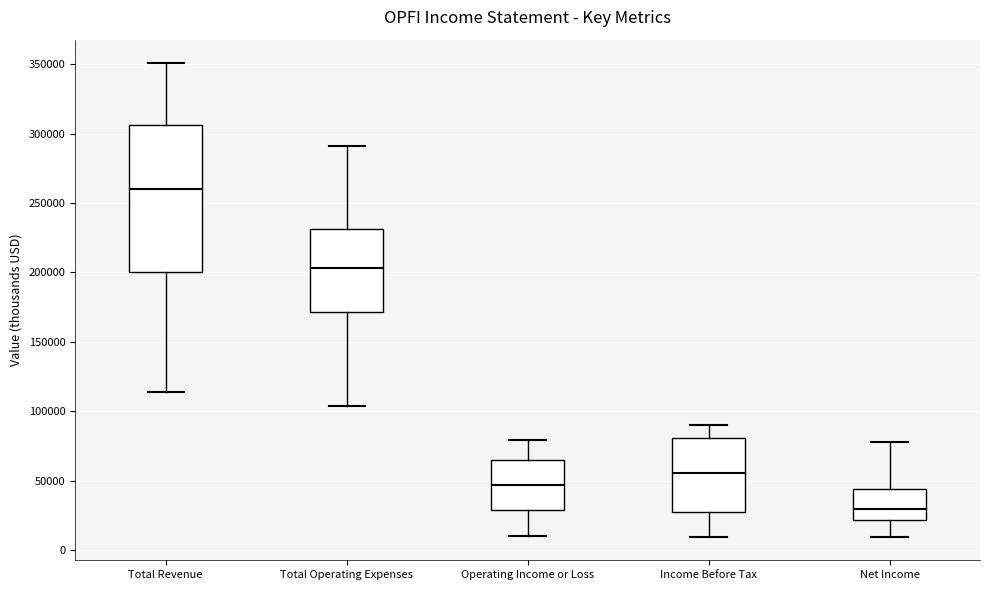

Which box's median line is the highest?

Total Revenue